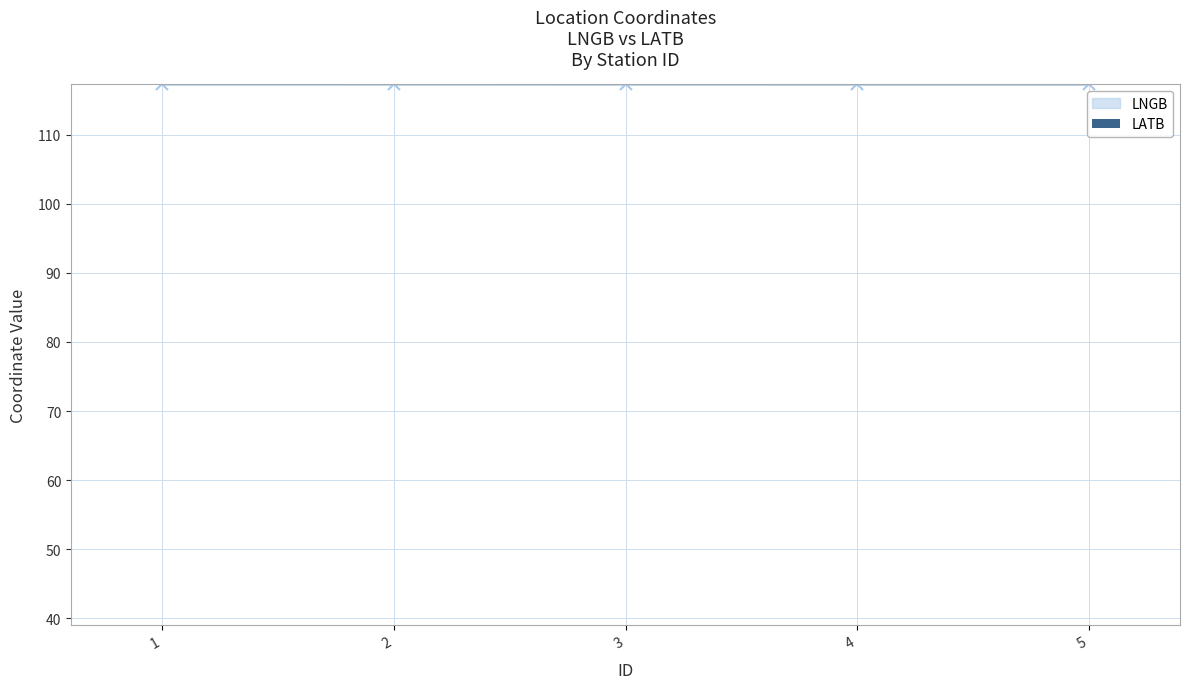

Rank the categories by value from lowest to highest.

5, 1, 4, 3, 2